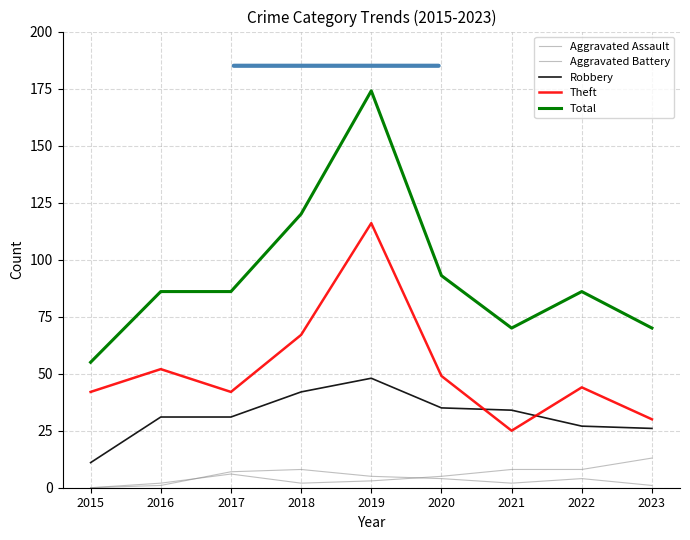

Reading left to right, transcribe all the data shown in this chart.

Aggravated Assault: 0	1	7	8	5	4	2	4	1
Aggravated Battery: 0	2	6	2	3	5	8	8	13
Robbery: 11	31	31	42	48	35	34	27	26
Theft: 42	52	42	67	116	49	25	44	30
Total: 55	86	86	120	174	93	70	86	70